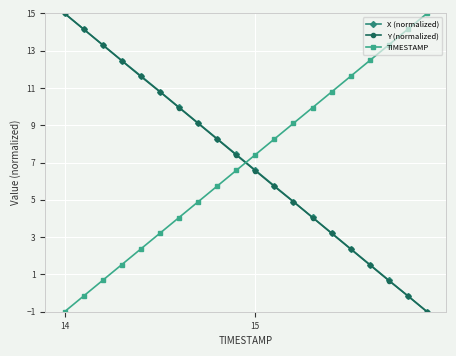

What is the smallest value displayed?

-1.0